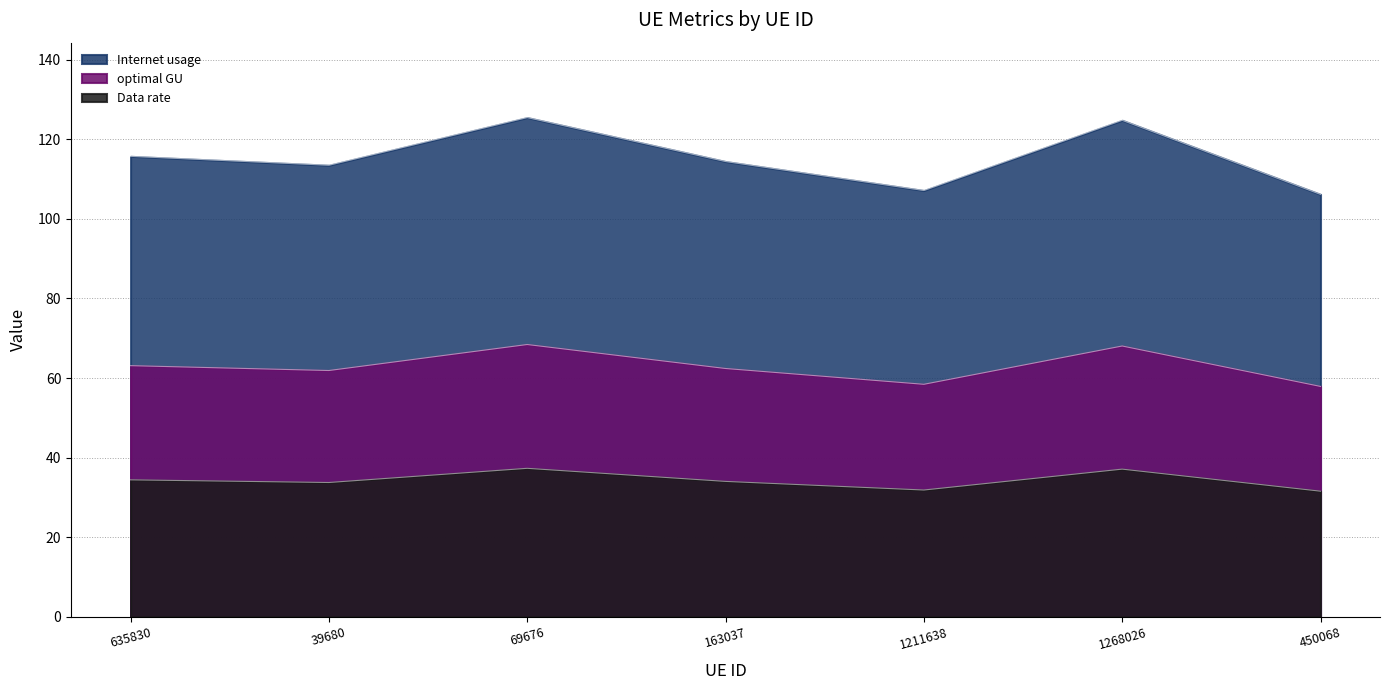

The Internet usage series shows 67.3 at 39680. True or false?

False